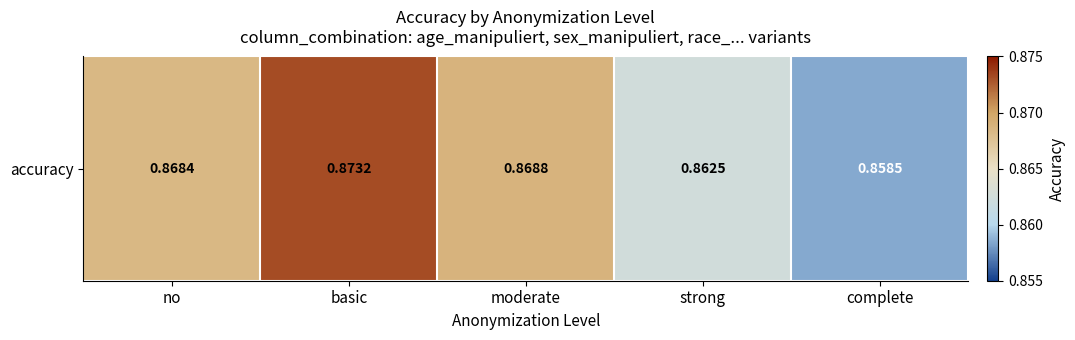

Reading left to right, transcribe all the data shown in this chart.

no=0.9	basic=0.9	moderate=0.9	strong=0.9	complete=0.9